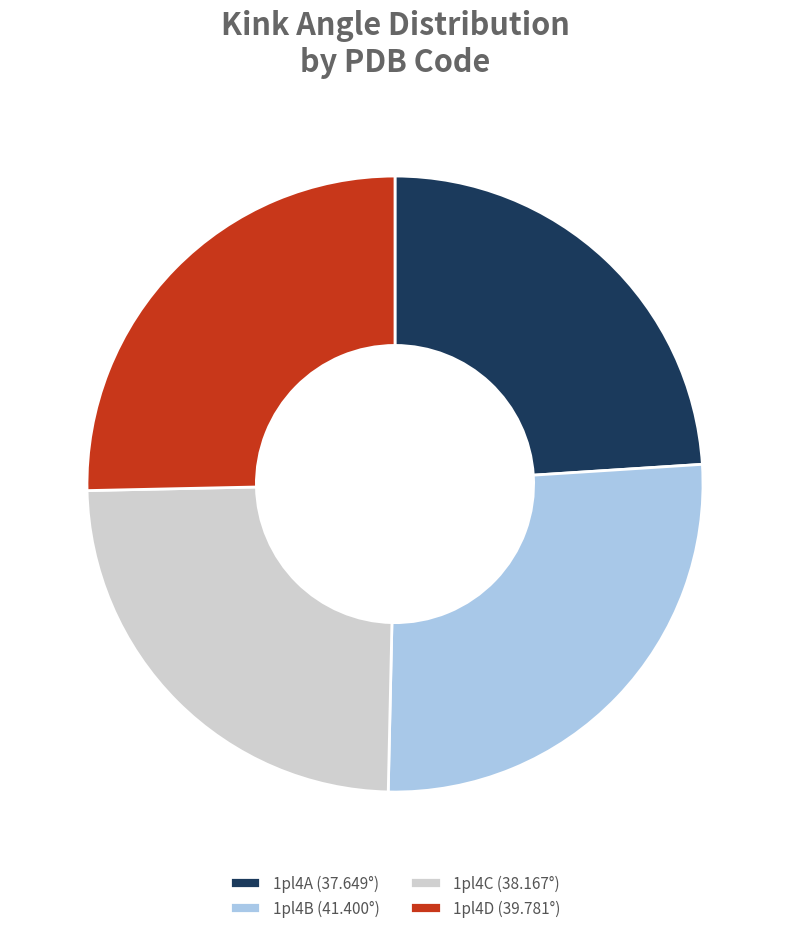

True or false: 1pl4D (39.781°) accounts for 25% of the total.

True